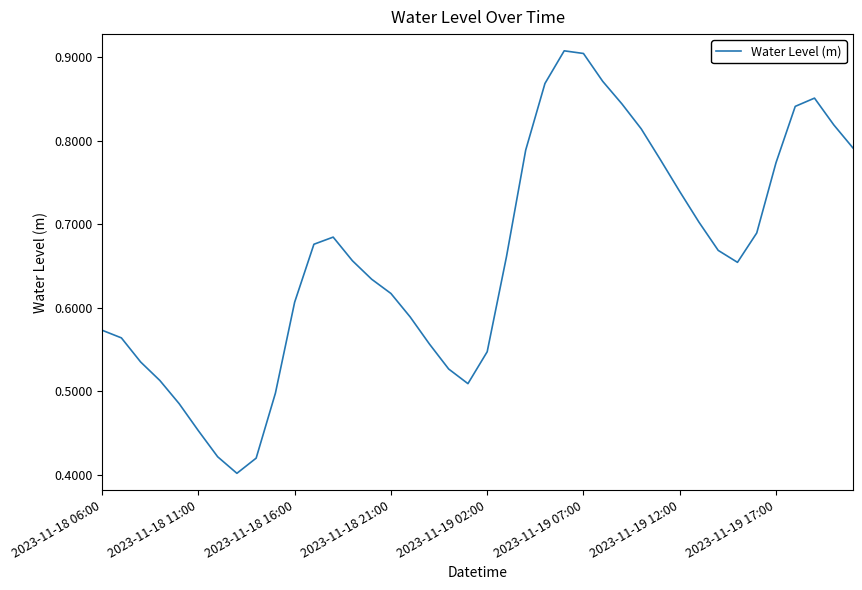

How many lines are shown in the chart?

1